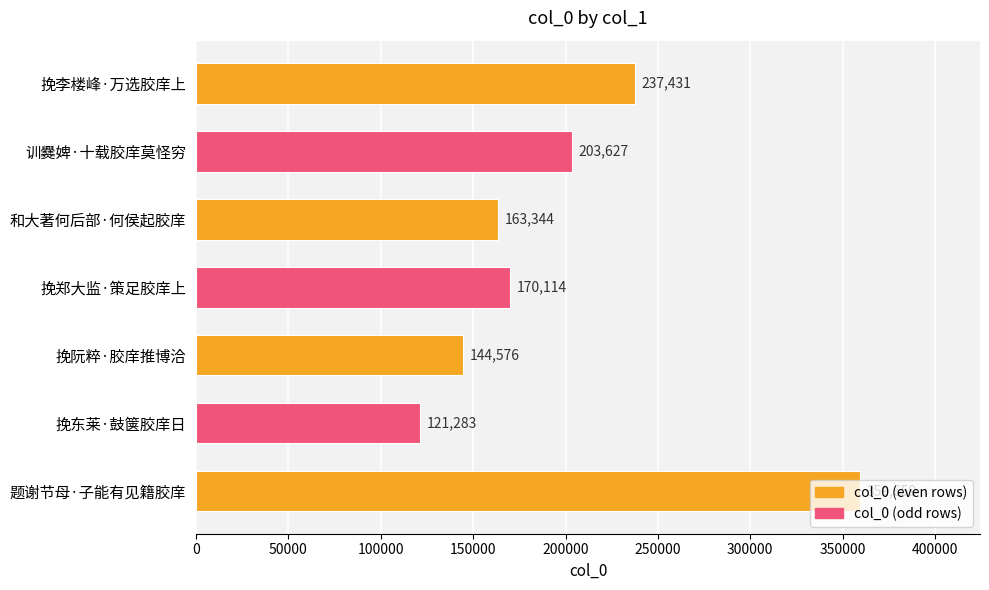

What is the difference between the maximum and minimum values?

238376